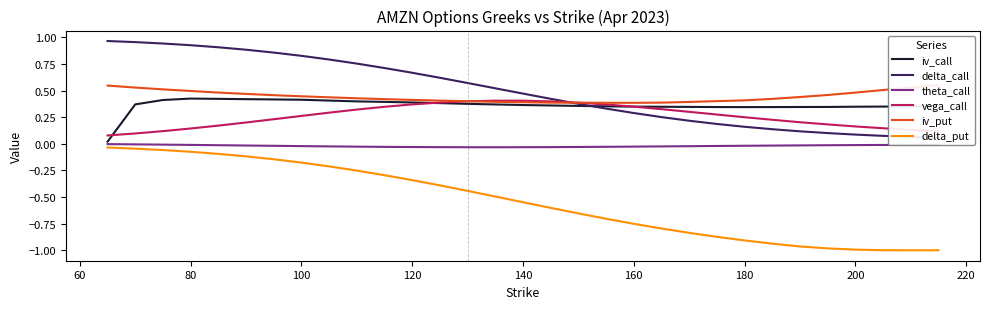

True or false: delta_put and iv_call intersect in this chart.

False